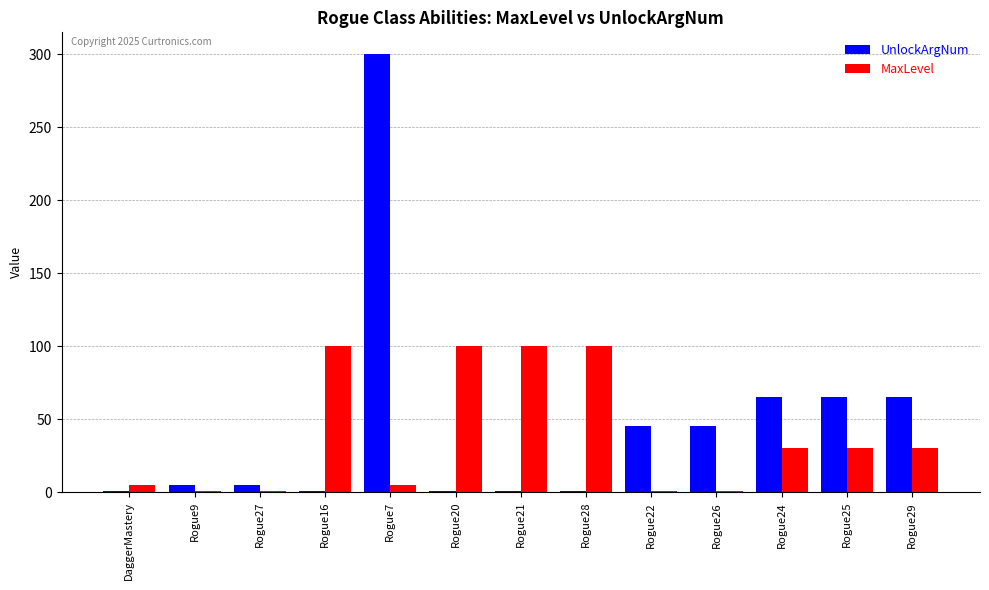

The value of MaxLevel at Rogue24 is 30. True or false?

True